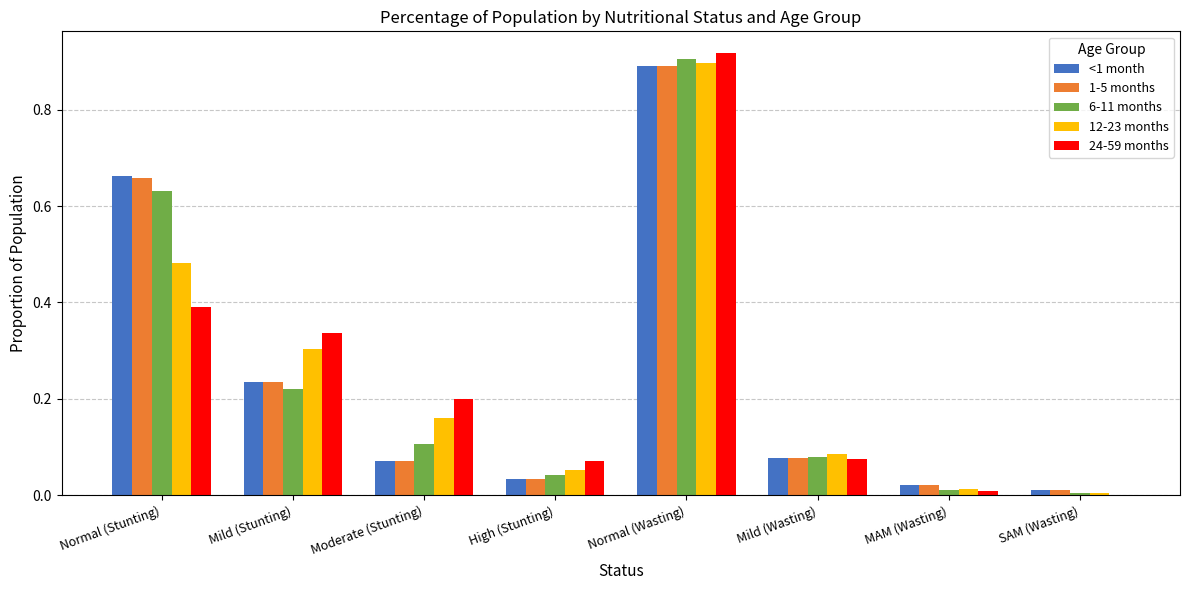

True or false: 12-23 months has a value of 0.2 at Normal (Stunting).

False